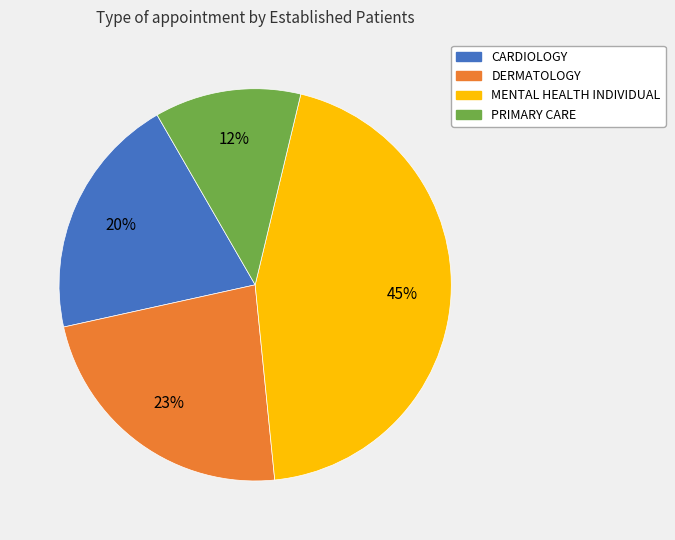

Is it true that PRIMARY CARE is 12% of the pie?

True